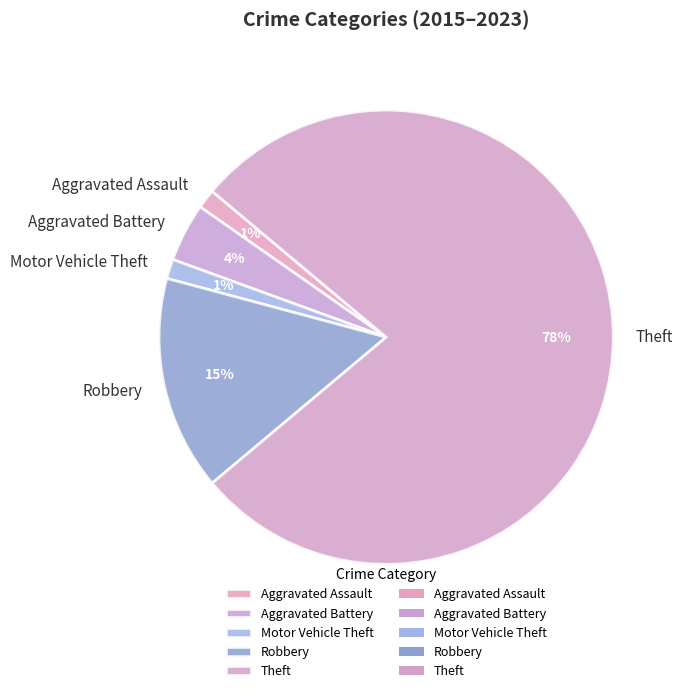

To the nearest percent, what percentage of the pie is Aggravated Battery?

4%